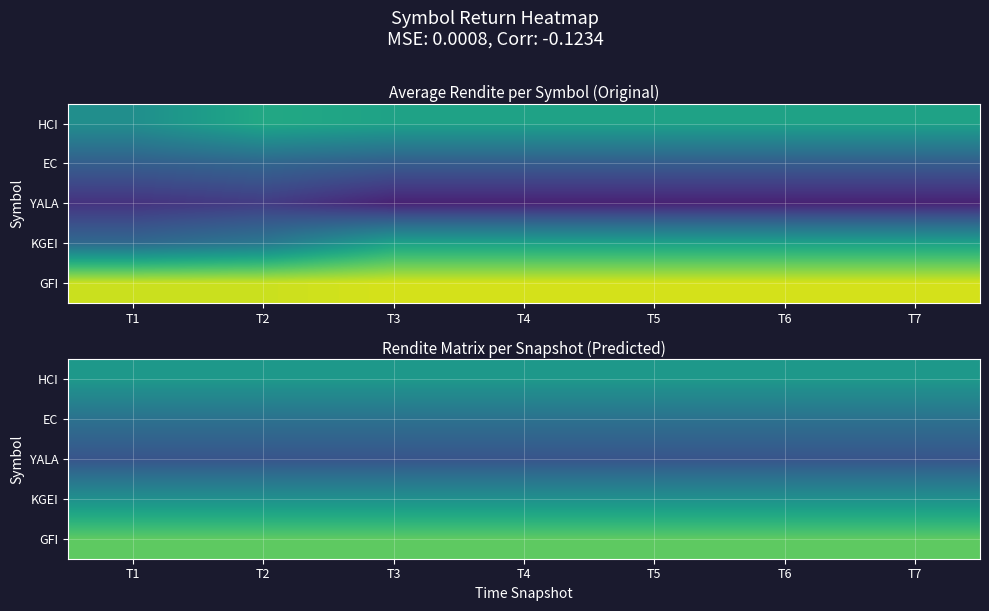

Is it true that GFI equals 0.0 at T7?

True